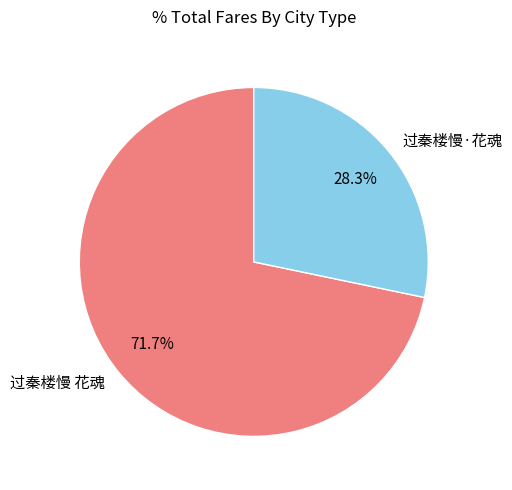

Which category has the biggest portion of the pie?

过秦楼慢 花魂